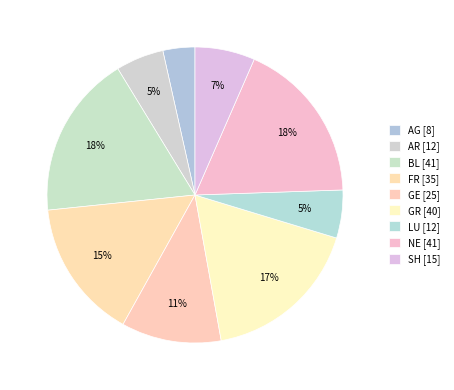

Count the number of slices in the pie.

9